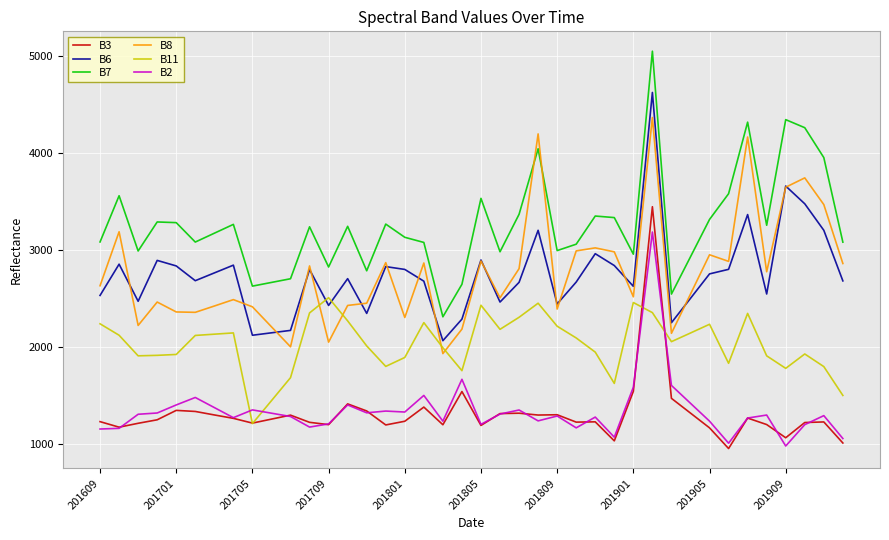

Which series has the largest total across all categories?

B7